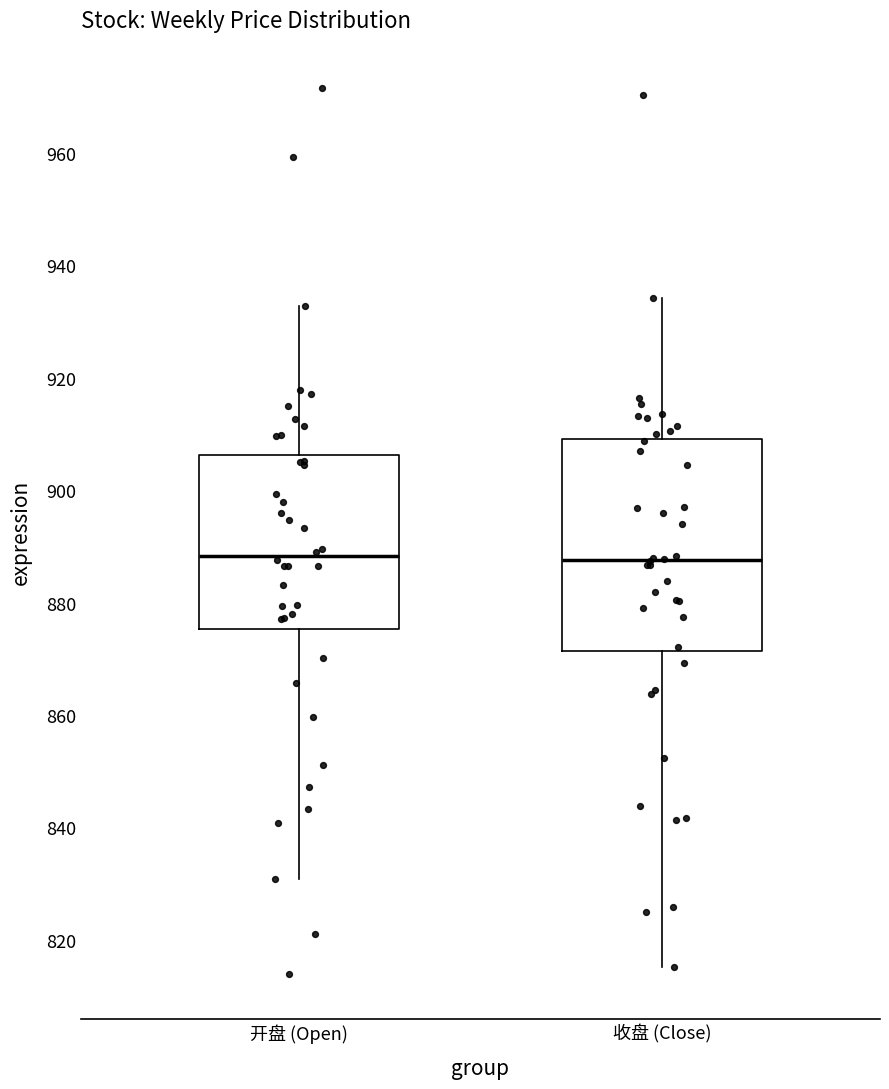

Reading left to right, transcribe this box plot: for each box, give where its median line is, the range the box spans, and where its two whiskers end, as read against the y-axis. The values are not printed on the chart, so give them approximately, as read against the axis.

开盘 (Open): median 888, box 876 to 906, whiskers 830 to 932
收盘 (Close): median 888, box 872 to 910, whiskers 816 to 934